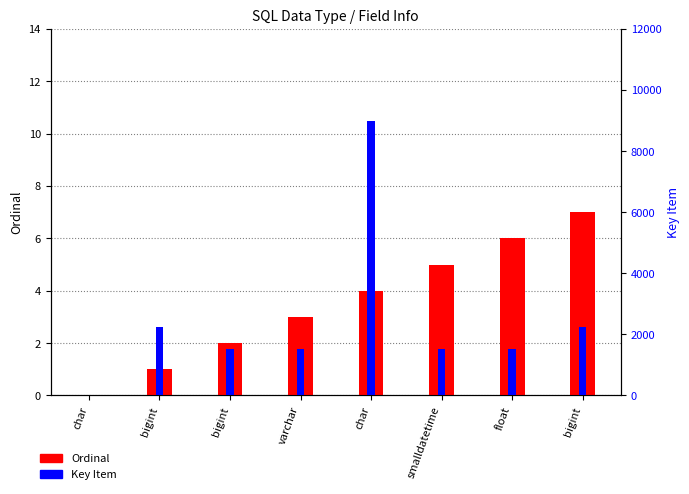

True or false: Ordinal has a value of 1 at bigint.

True